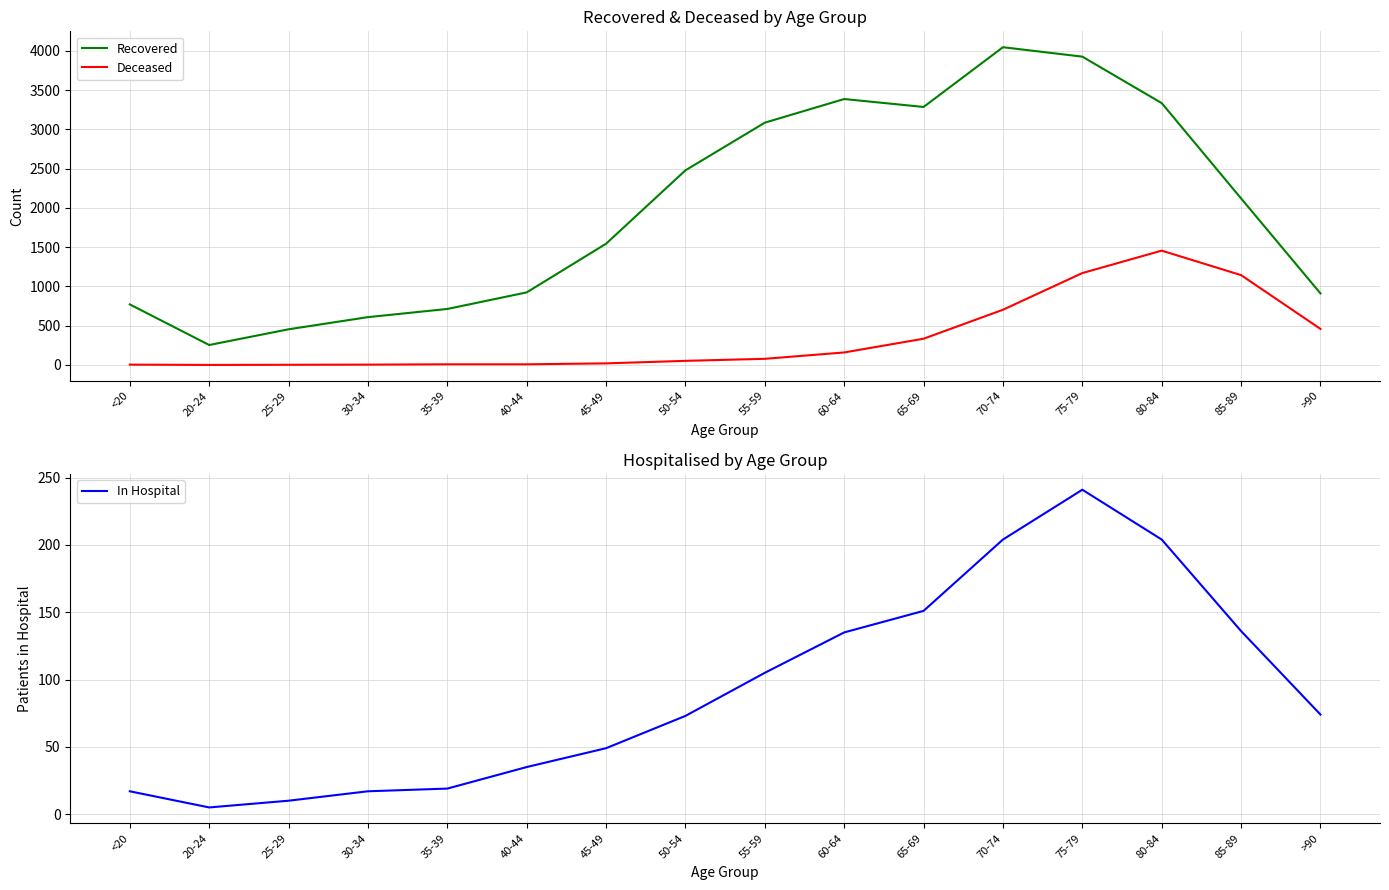

The value of In Hospital at 40-44 is 35. True or false?

True